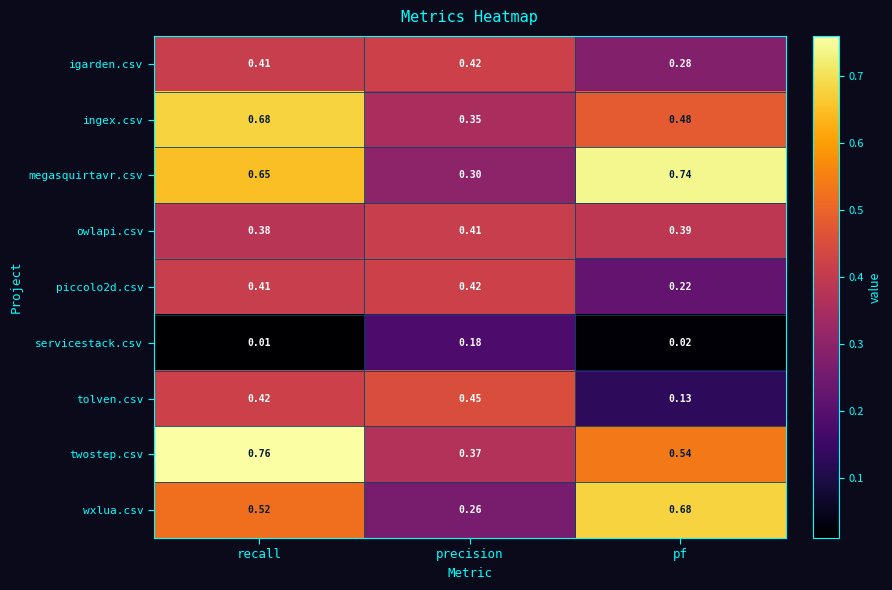

At which label does igarden.csv reach its peak?

precision